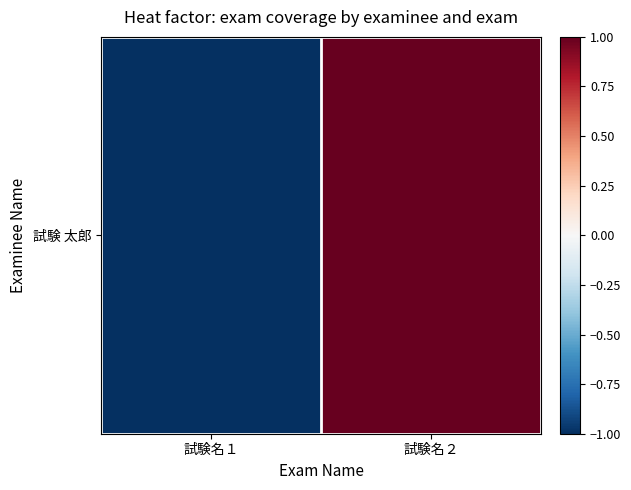

Rank the categories by value from highest to lowest.

試験名２, 試験名１